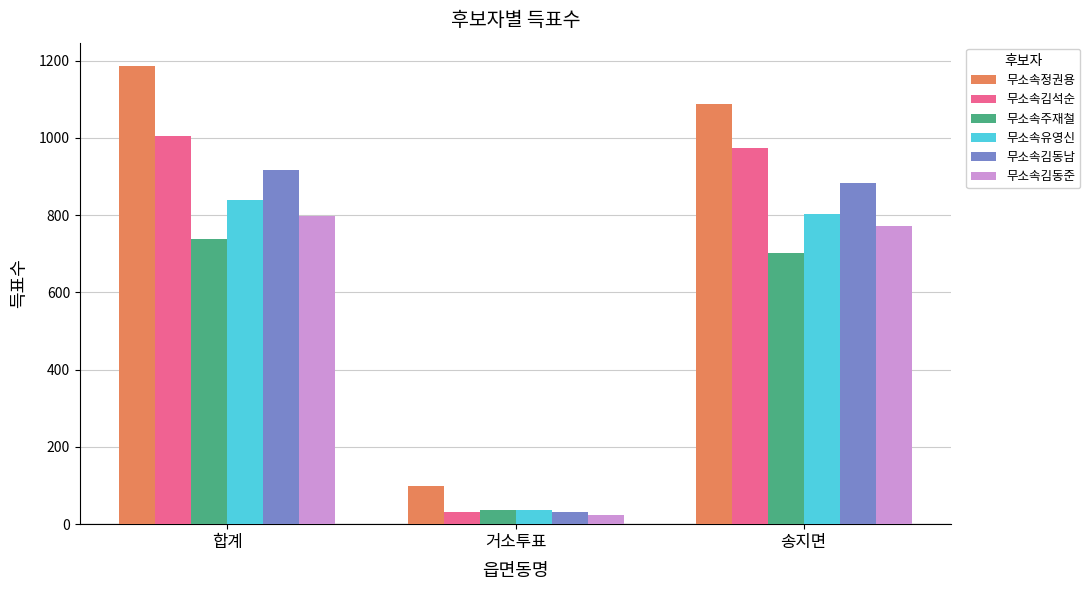

Which series has the widest spread of values?

무소속정권용